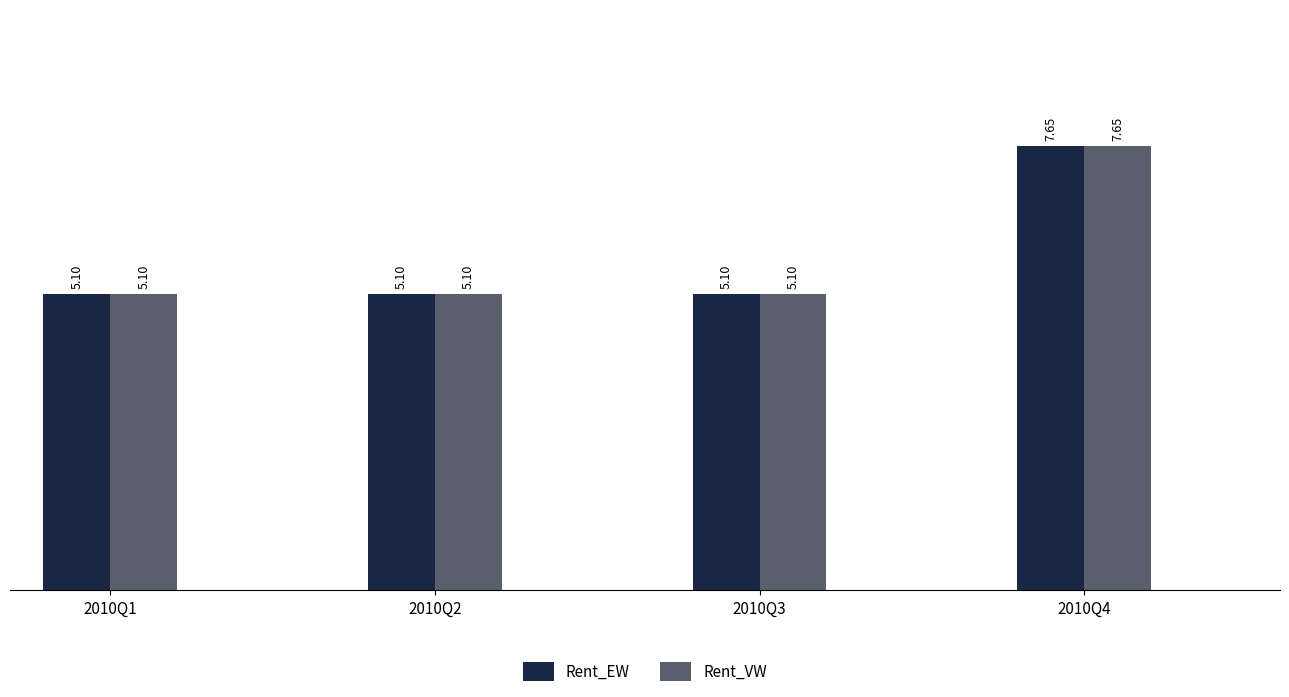

At which category is the sum across all series the highest?

2010Q4